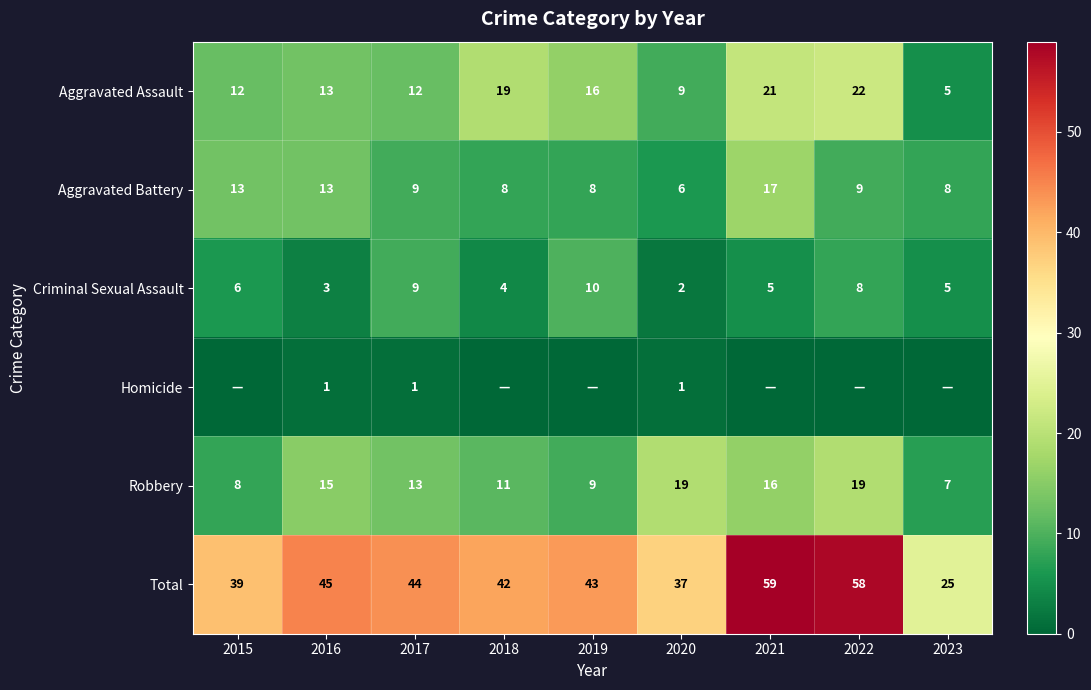

Is the value of Total at 2016 greater than the value of Homicide at 2016?

Yes